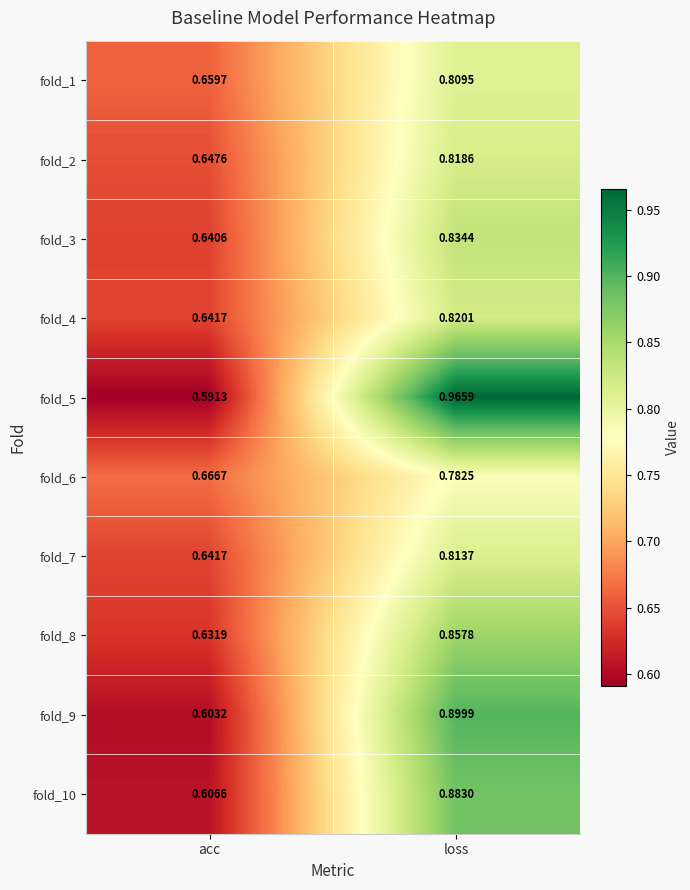

List the series in order of their peak value, lowest first.

fold_6, fold_1, fold_7, fold_2, fold_4, fold_3, fold_8, fold_10, fold_9, fold_5